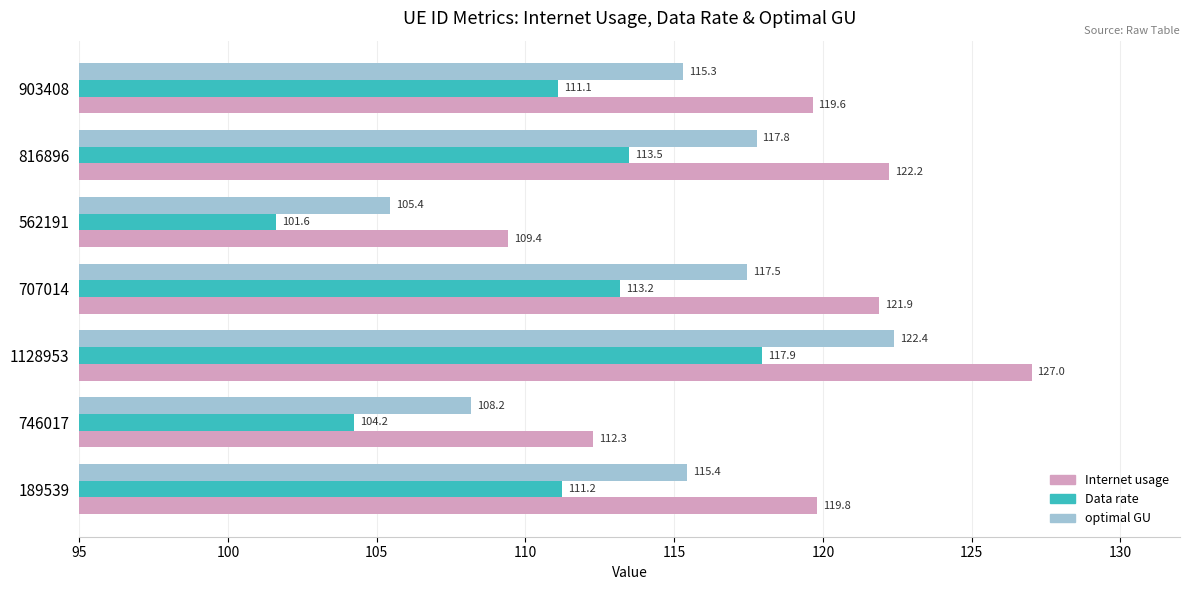

What is the difference between the second highest and second lowest values in the Internet usage series?

9.9